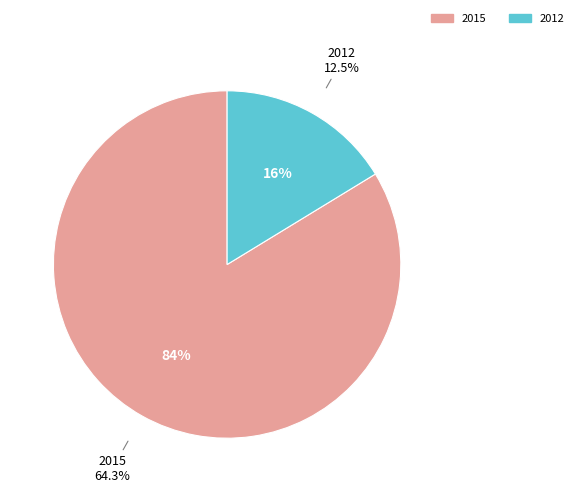

Which has a higher value, 2015 or 2012?

2015